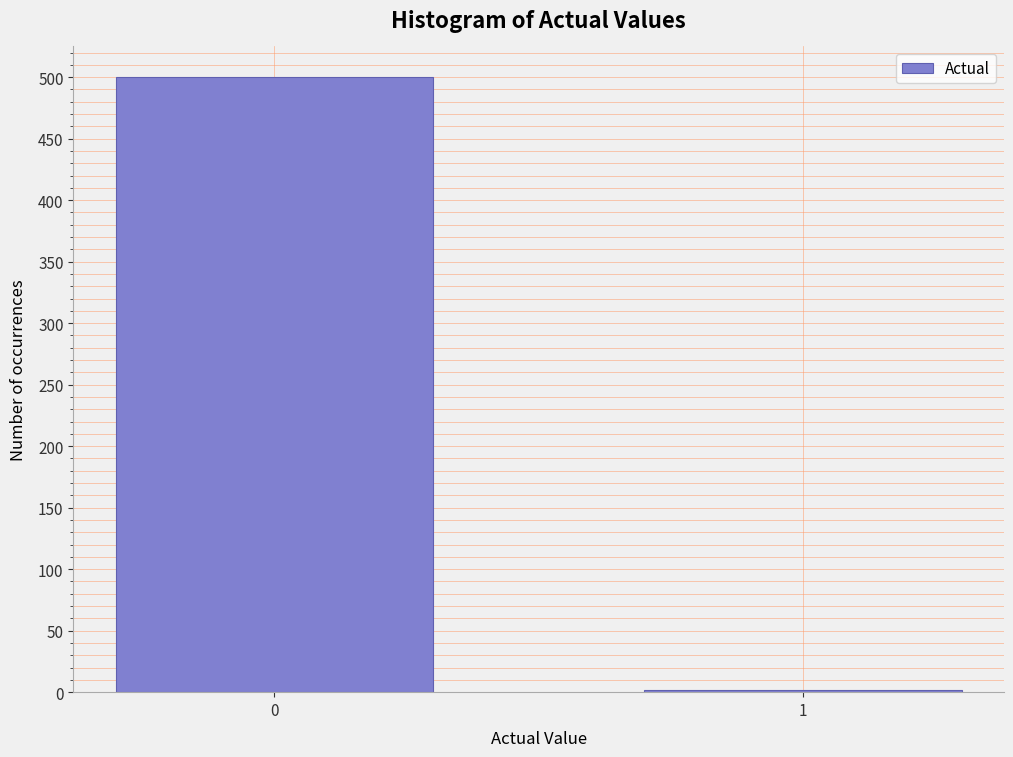

Reading left to right, list all the values displayed in this chart.

0=500	1=2